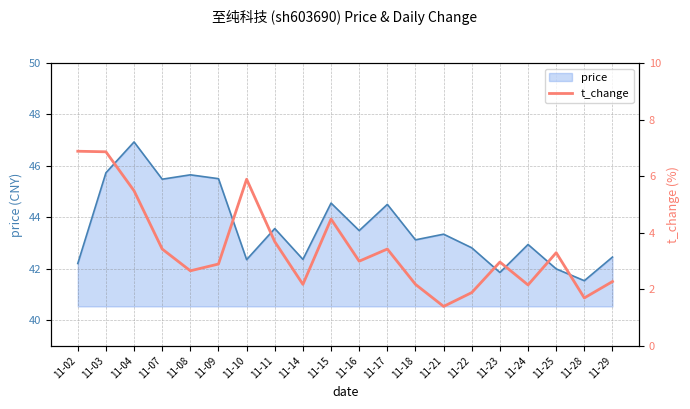

How many interior local valleys (lower than both neighbors) does the data have?

6